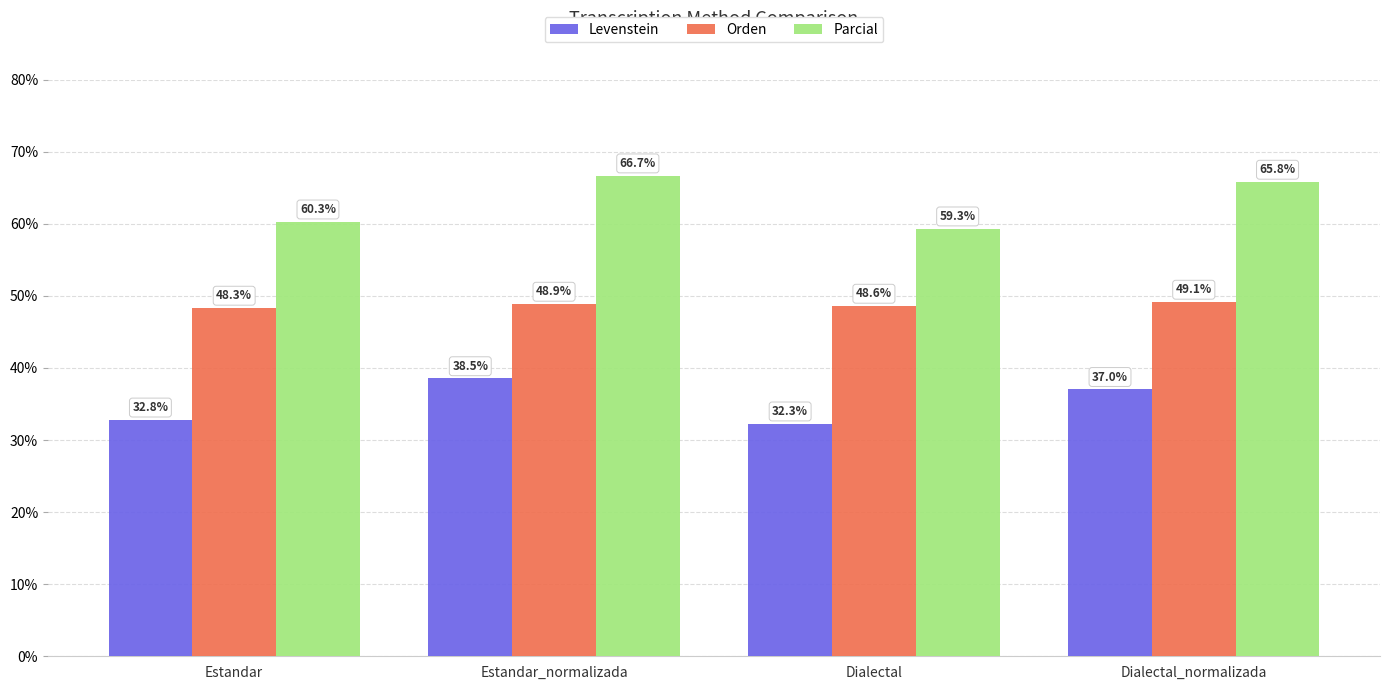

Where is Parcial nearest to the value 62?

Estandar